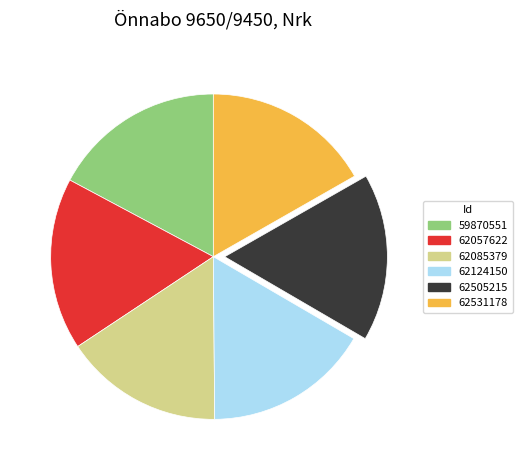

Is there a majority slice in this chart?

No